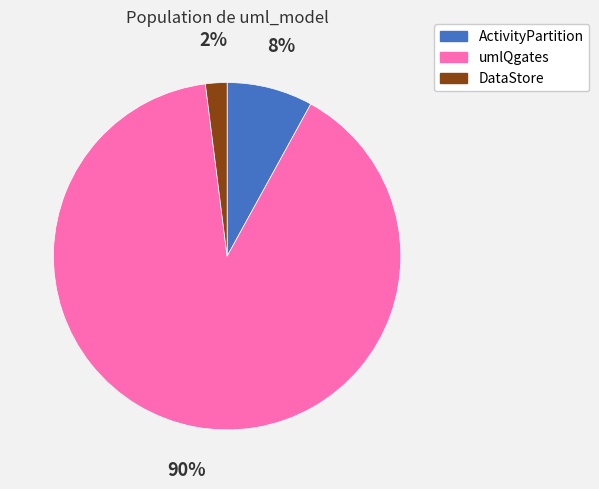

What is the smallest slice in the pie chart?

DataStore